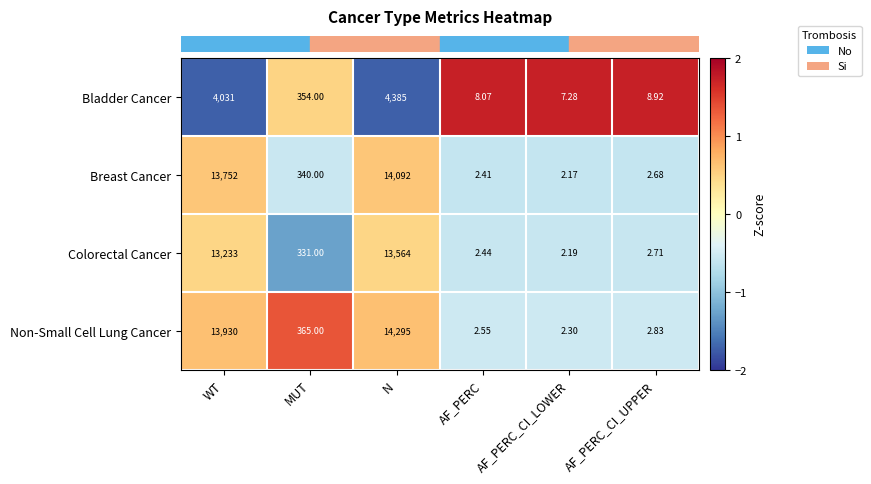

How many data points in Colorectal Cancer are less than 331?

3